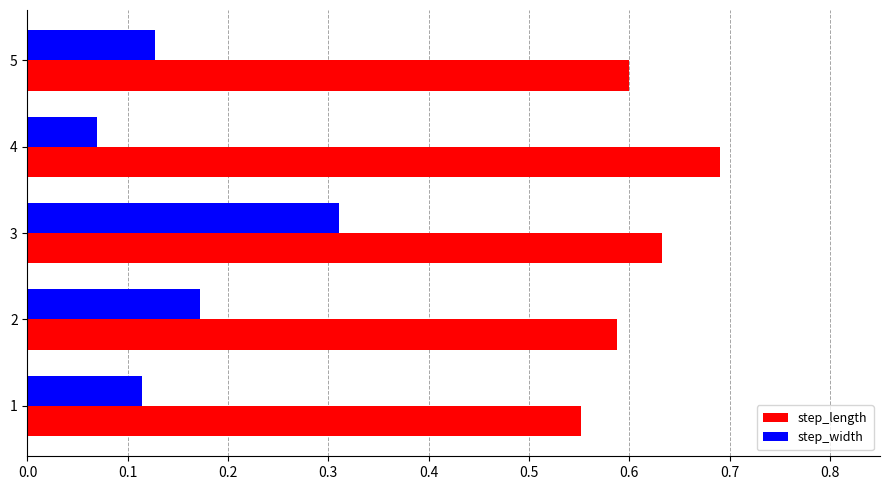

How many step_length values are between 0 and 1?

5